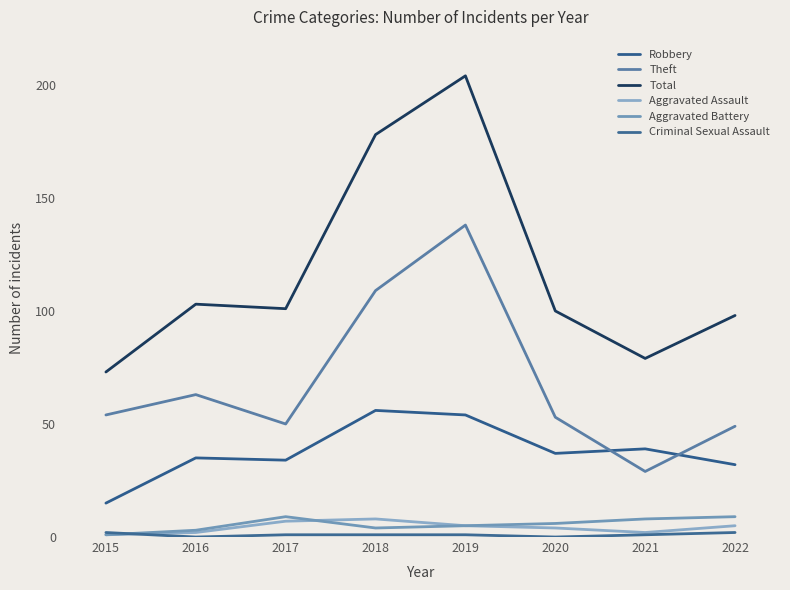

Is the value of Total at 2015 greater than the value of Aggravated Battery at 2020?

Yes